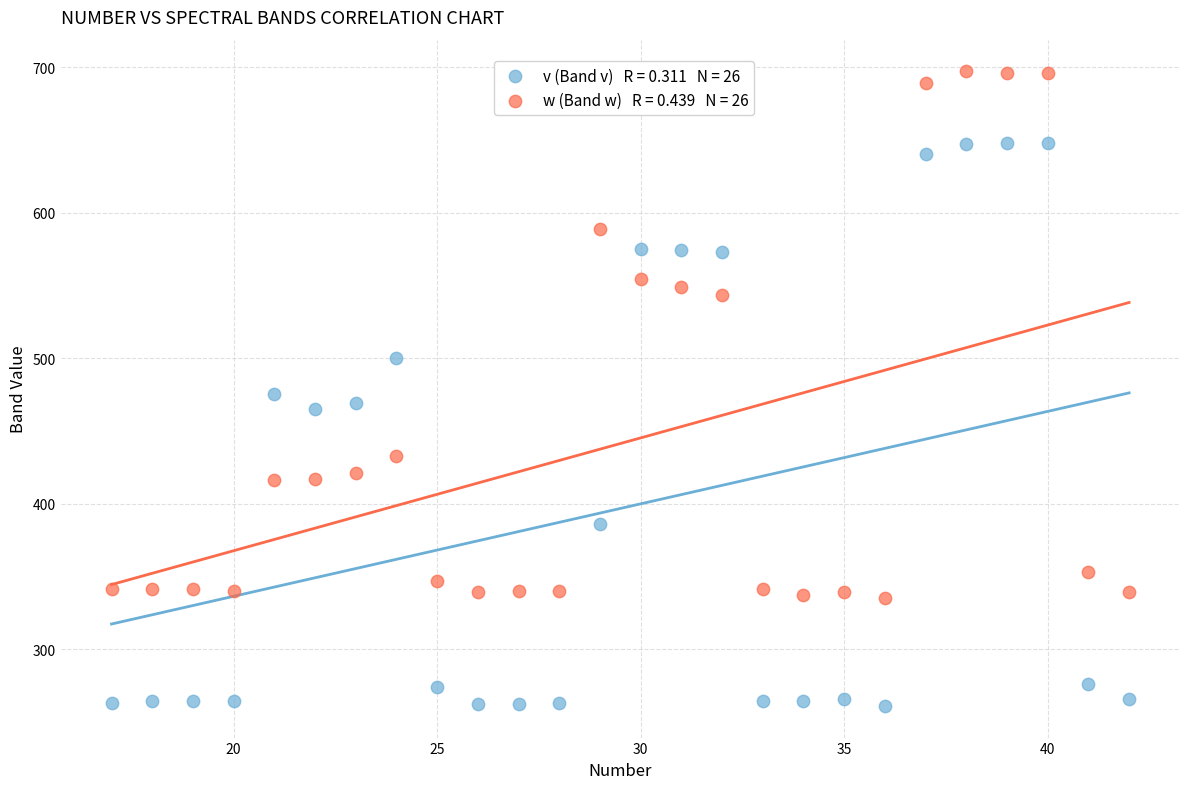

Across all data points, what is the range of Y values (max minus min)?

436